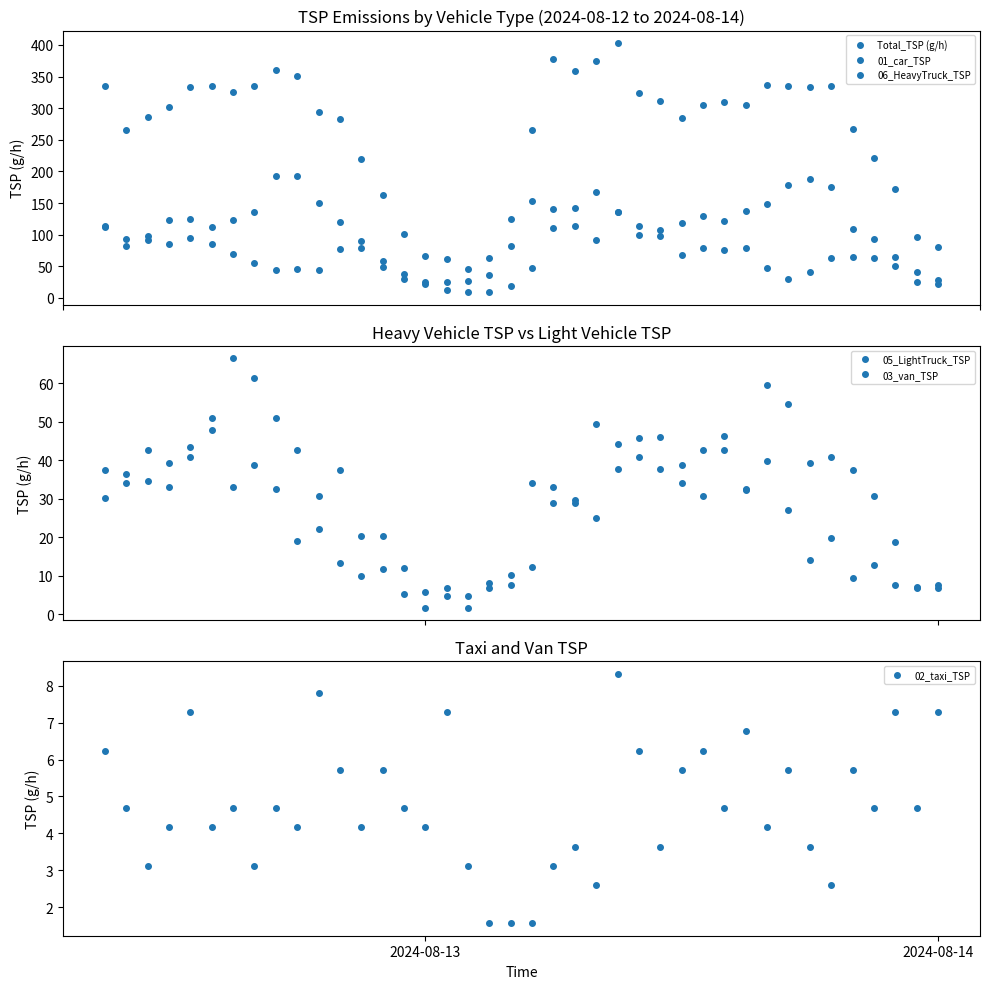

What is the minimum value for 02_taxi_TSP?

1.6